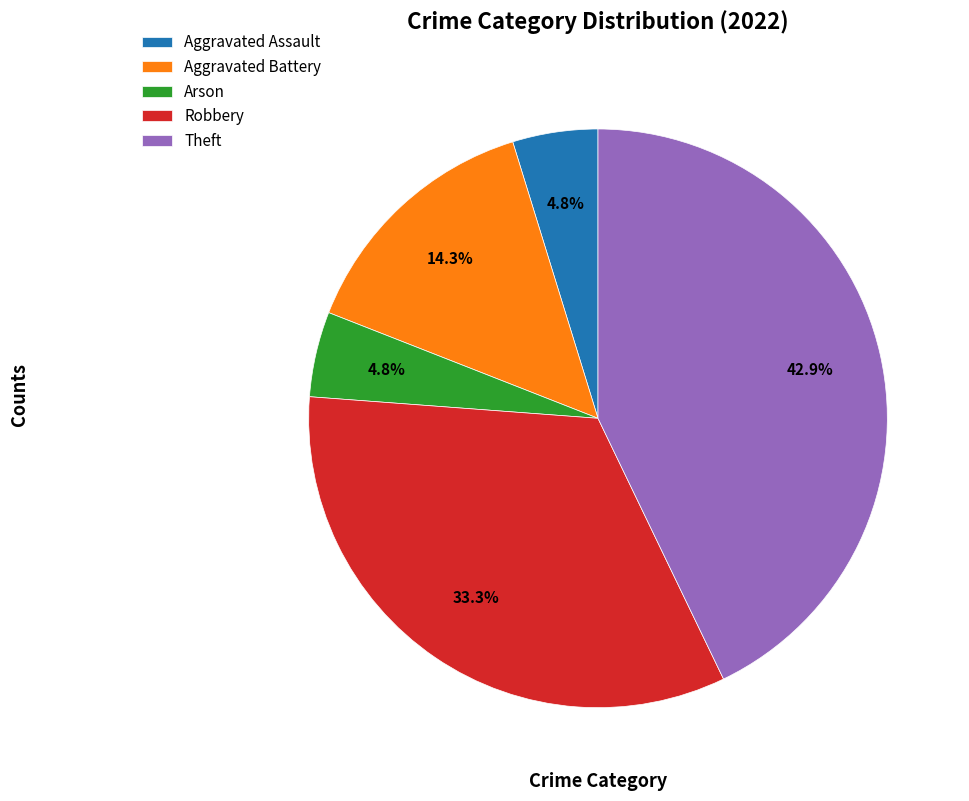

Does Theft represent more than half of the total?

No